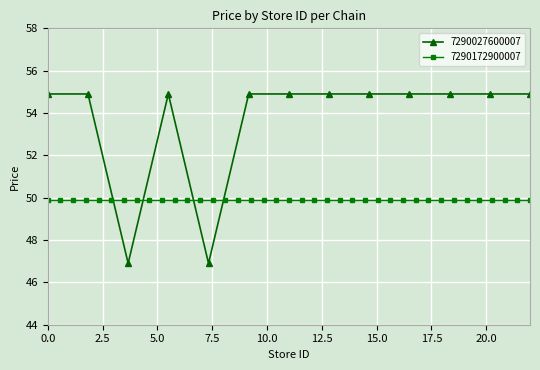

What is the maximum value shown in the chart?

54.9